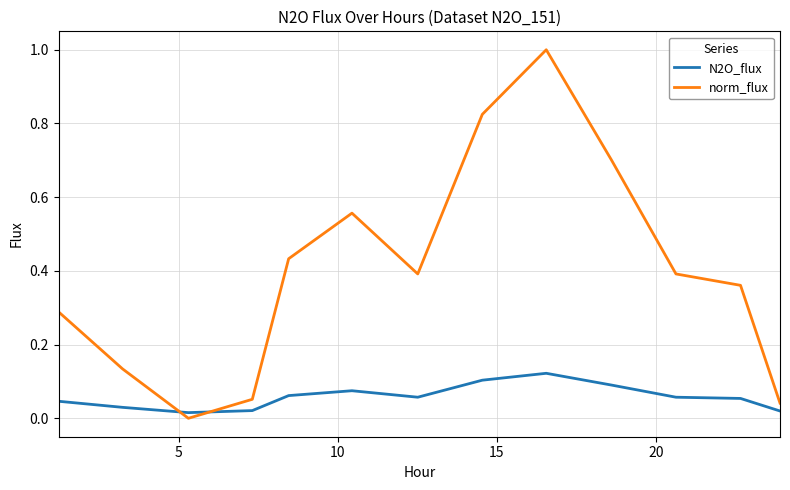

What is the difference between the maximum and minimum values in the norm_flux series?

1.0